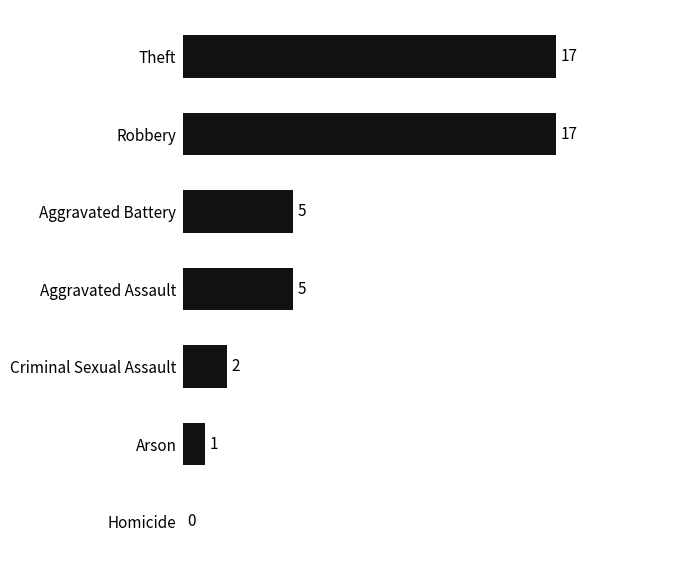

What is the maximum value shown in the chart?

17